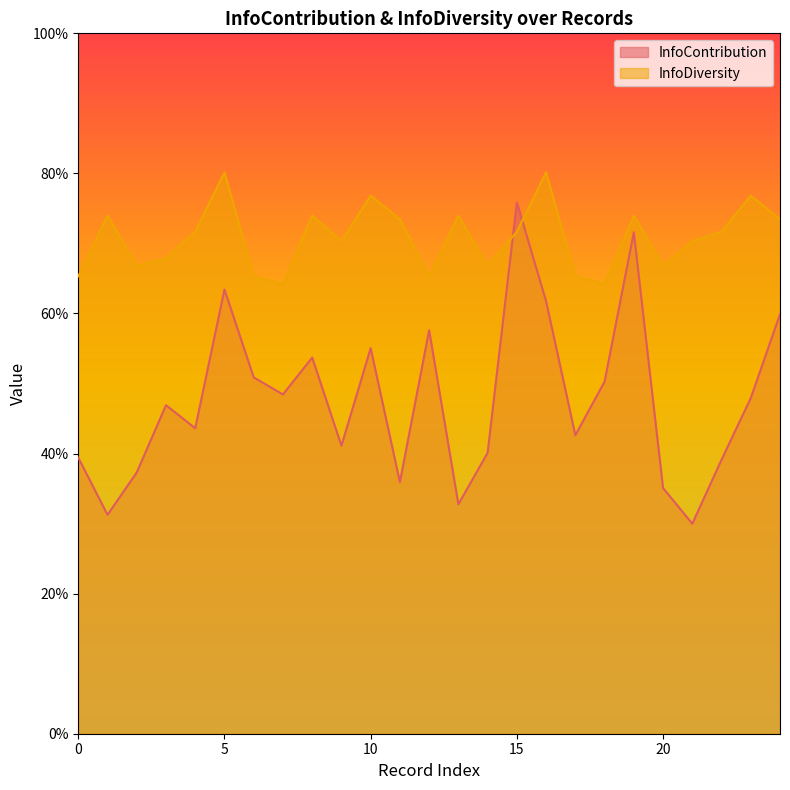

What is the difference between the second highest and second lowest values in the InfoContribution series?

0.4